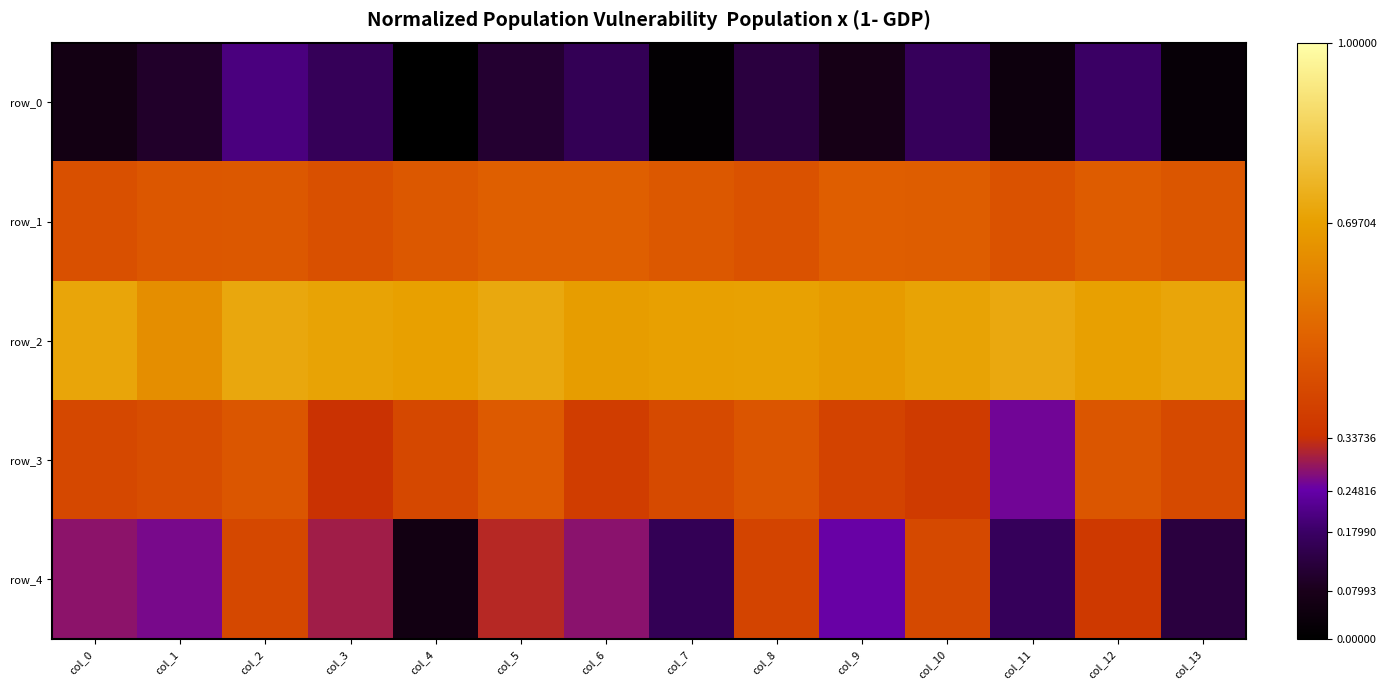

Reading left to right, what are all the values shown in this chart?

row_0: 0.1	0.1	0.2	0.2	0.0	0.1	0.2	0.0	0.1	0.1	0.2	0.0	0.2	0.0
row_1: 0.4	0.5	0.5	0.4	0.5	0.5	0.5	0.5	0.5	0.5	0.5	0.5	0.5	0.5
row_2: 0.7	0.6	0.7	0.7	0.7	0.7	0.7	0.7	0.7	0.7	0.7	0.7	0.7	0.7
row_3: 0.4	0.4	0.5	0.3	0.4	0.5	0.4	0.4	0.5	0.4	0.4	0.3	0.5	0.4
row_4: 0.3	0.3	0.4	0.3	0.1	0.3	0.3	0.2	0.4	0.3	0.4	0.2	0.4	0.1